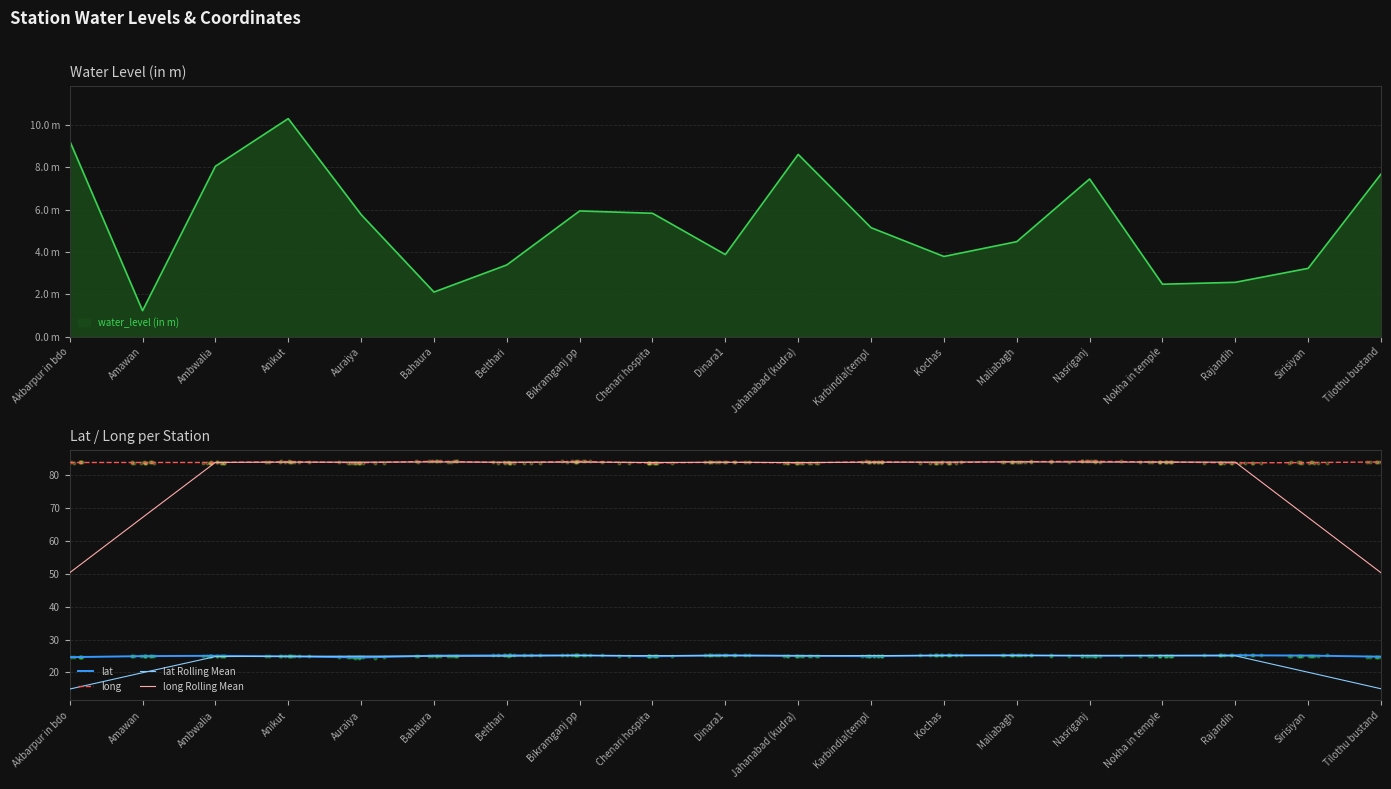

What are all the series names shown in the legend?

lat, long, lat Rolling Mean, long Rolling Mean